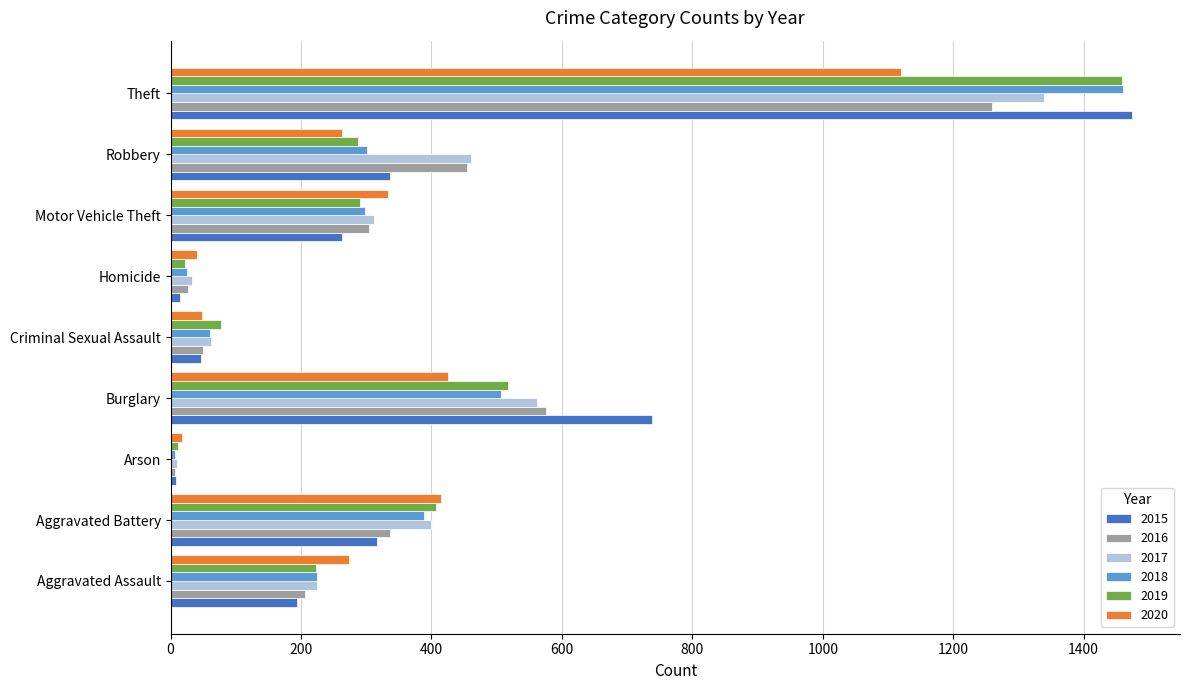

What is the maximum value shown in the chart?

1474